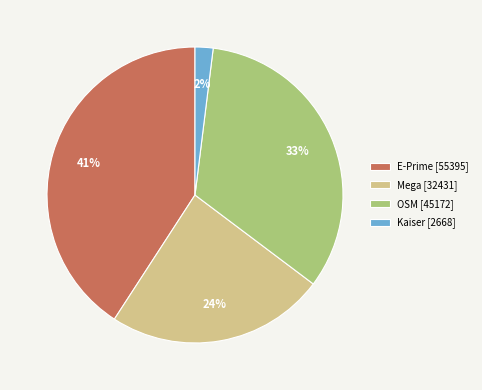

Rank the categories by value from highest to lowest.

E-Prime [55395], OSM [45172], Mega [32431], Kaiser [2668]